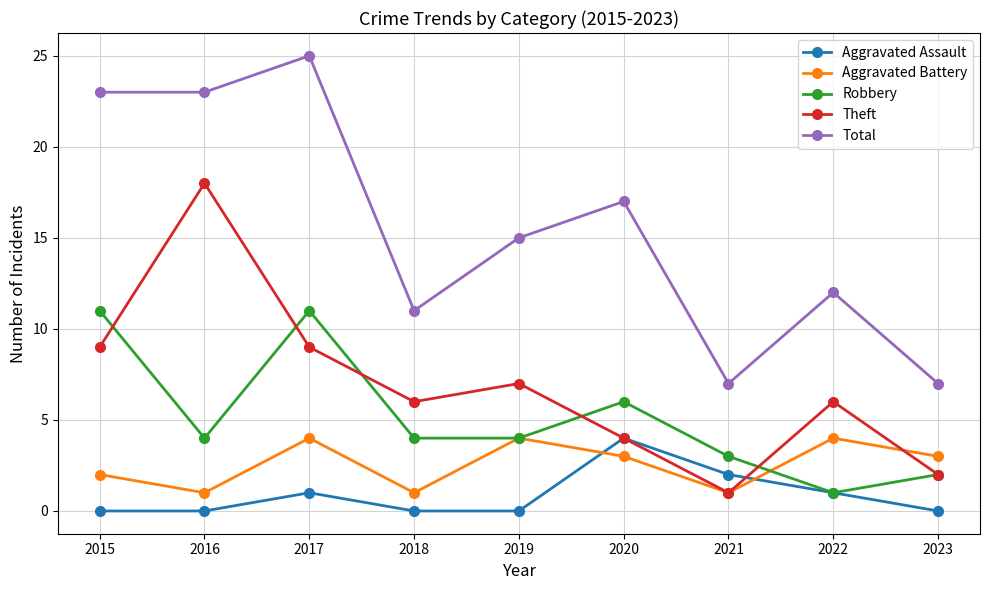

Reading left to right, transcribe all the data shown in this chart.

Aggravated Assault: 2015=0	2016=0	2017=1	2018=0	2019=0	2020=4	2021=2	2022=1	2023=0
Aggravated Battery: 2015=2	2016=1	2017=4	2018=1	2019=4	2020=3	2021=1	2022=4	2023=3
Robbery: 2015=11	2016=4	2017=11	2018=4	2019=4	2020=6	2021=3	2022=1	2023=2
Theft: 2015=9	2016=18	2017=9	2018=6	2019=7	2020=4	2021=1	2022=6	2023=2
Total: 2015=23	2016=23	2017=25	2018=11	2019=15	2020=17	2021=7	2022=12	2023=7